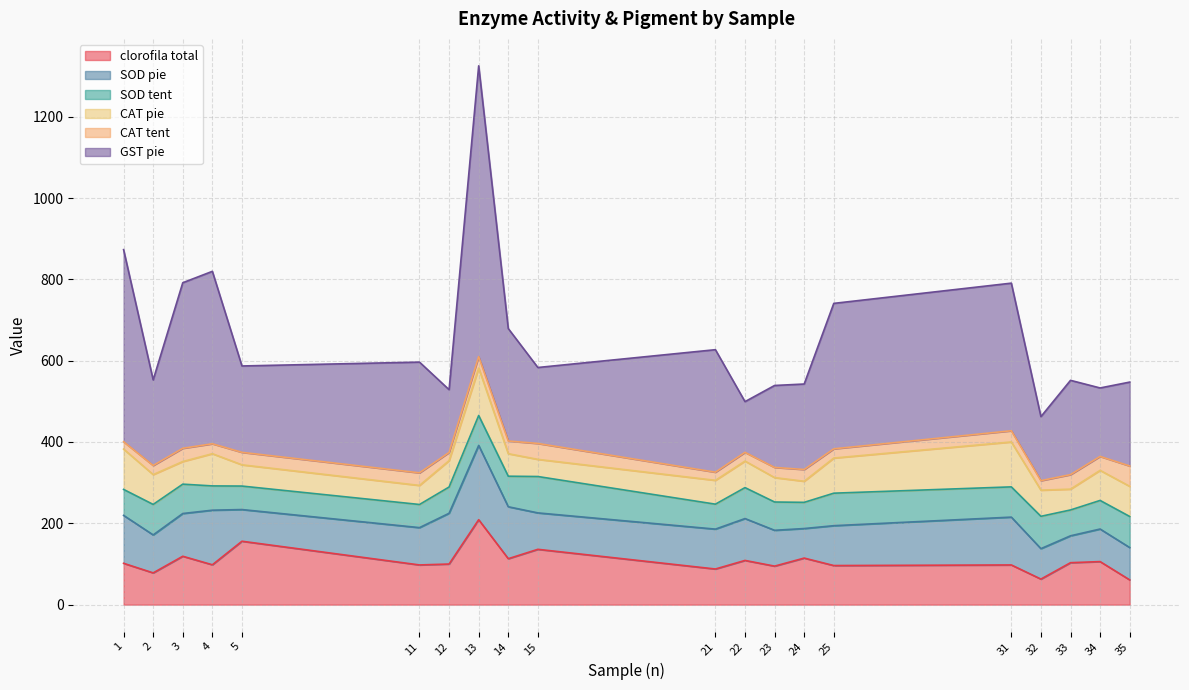

At how many categories does at least one series exceed 581?

1